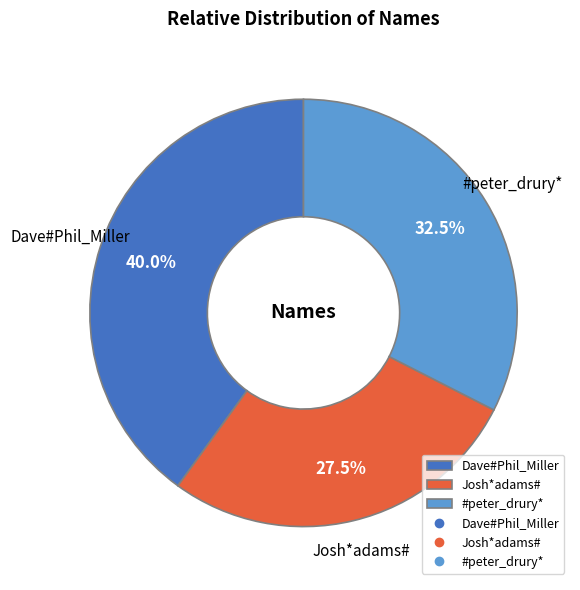

What percentage is NOT represented by #peter_drury*?

67.5%